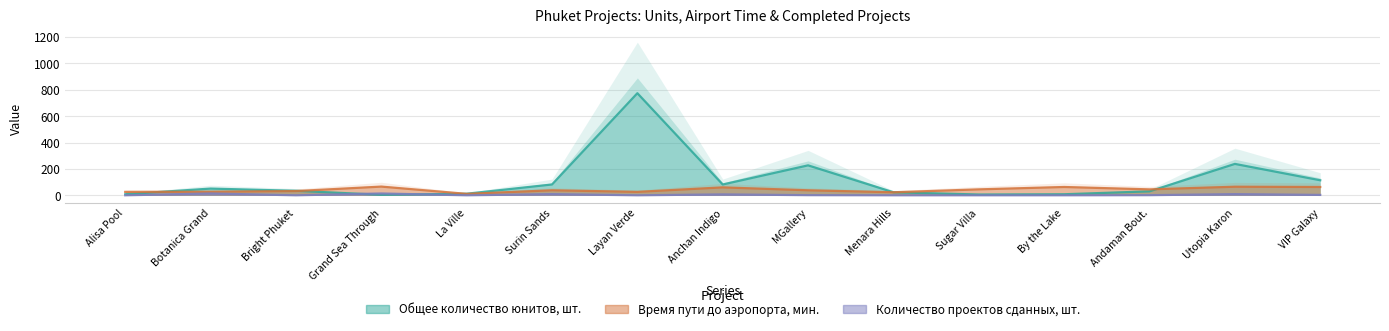

At which category does the chart reach its minimum across all series?

Alisa Pool